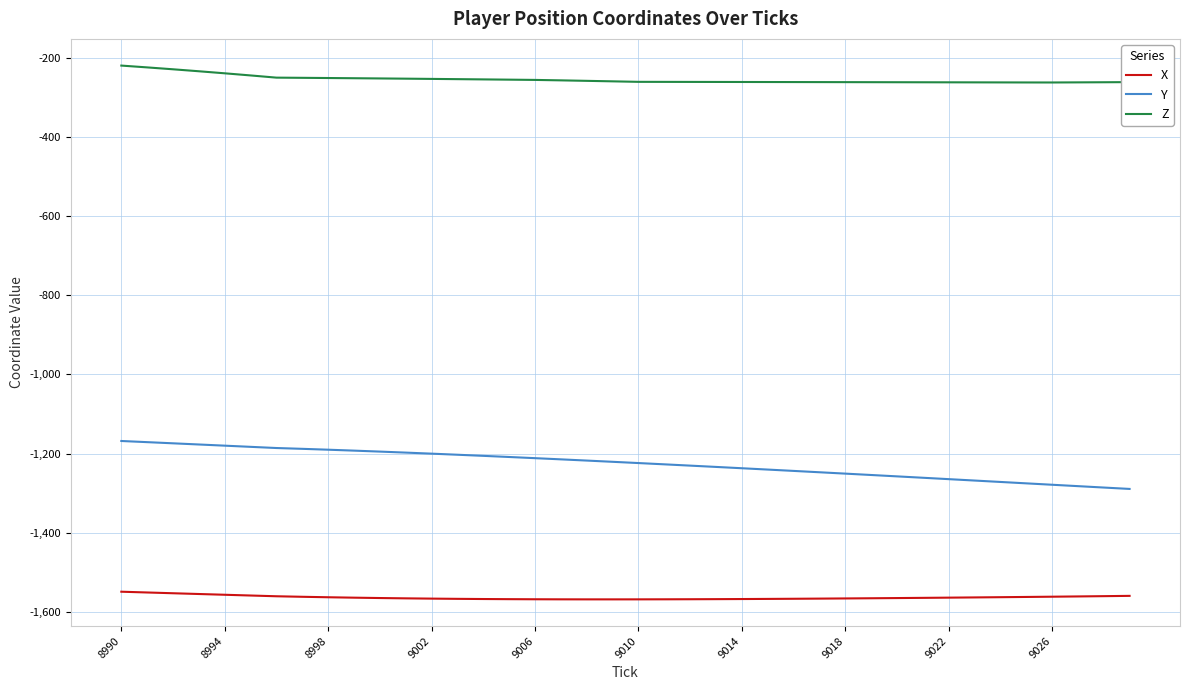

Rank the series by their maximum value, from lowest to highest.

X, Y, Z